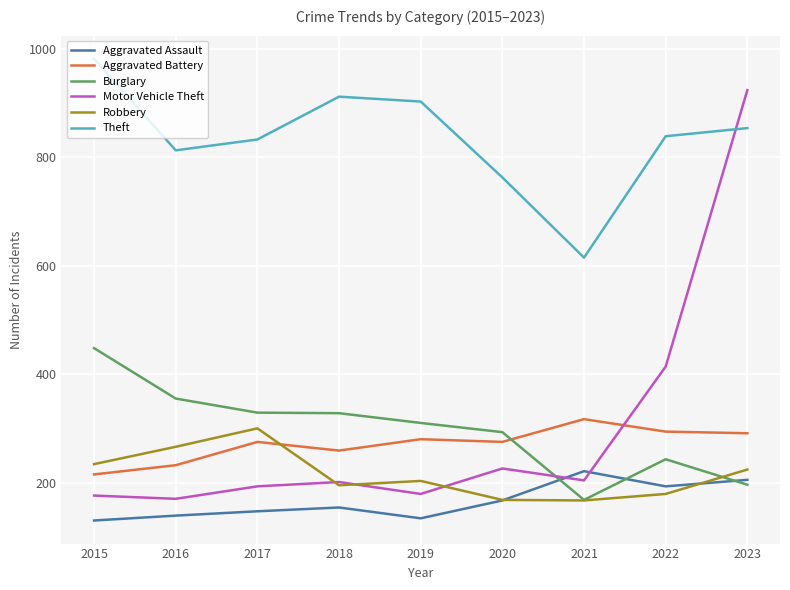

What are all the series names shown in the legend?

Aggravated Assault, Aggravated Battery, Burglary, Motor Vehicle Theft, Robbery, Theft